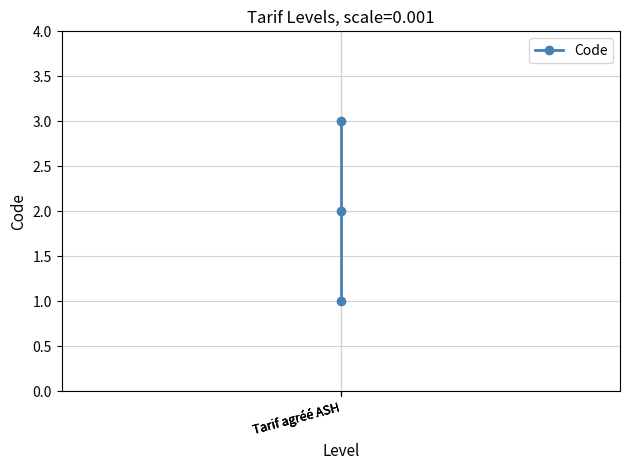

At which label does the data first exceed 2?

Tarif agréé ASH